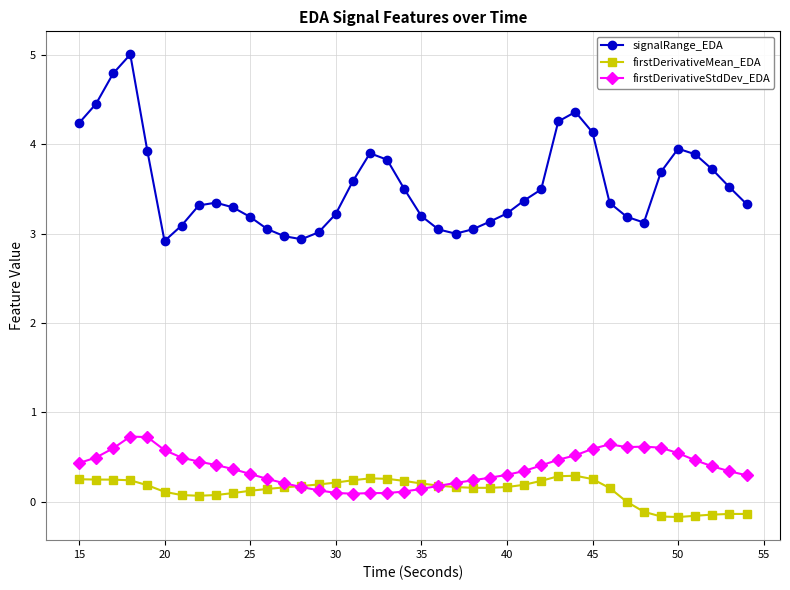

True or false: signalRange_EDA and firstDerivativeStdDev_EDA cross at least once.

False